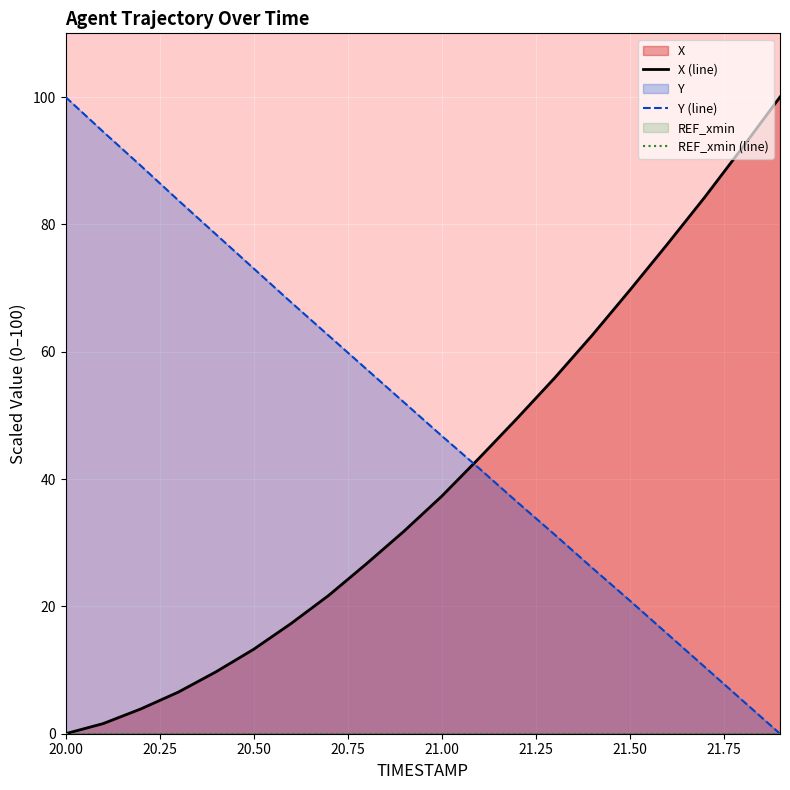

The value of X at 21.5 is 34.8. True or false?

False